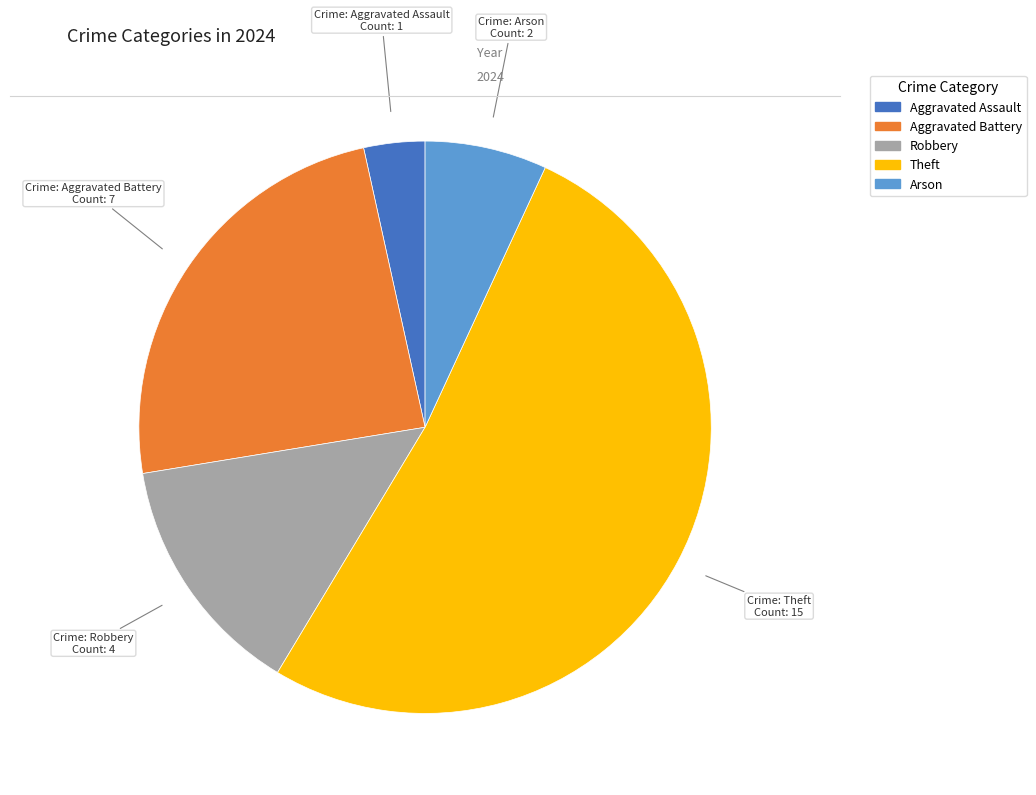

Which slice is the smallest?

Aggravated Assault